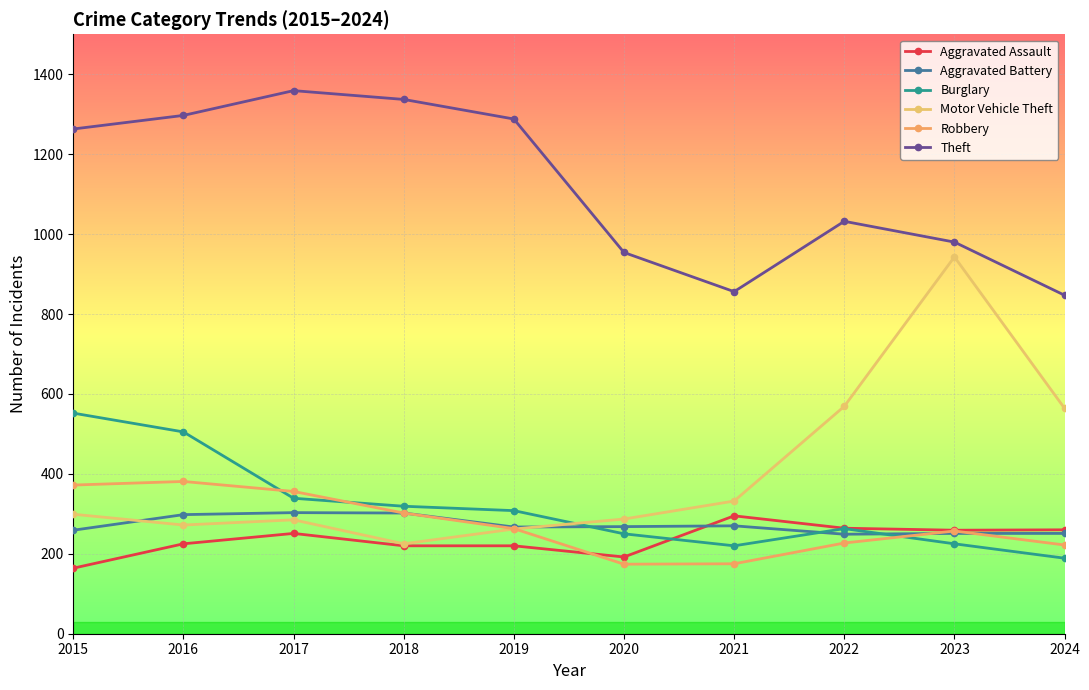

At which category does Robbery reach its first local valley?

2020